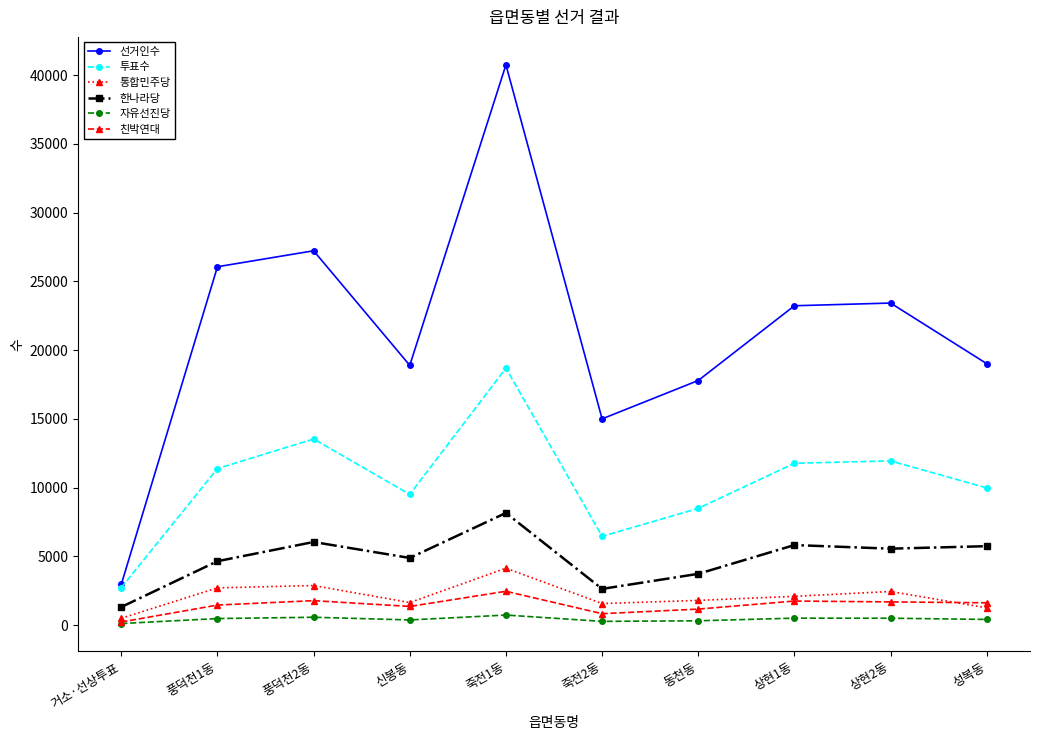

What is the spread (max minus min) of values at 죽전2동?

14723